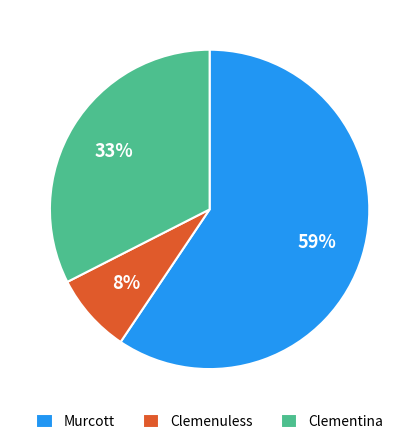

Rank the categories by value from highest to lowest.

Murcott, Clementina, Clemenuless